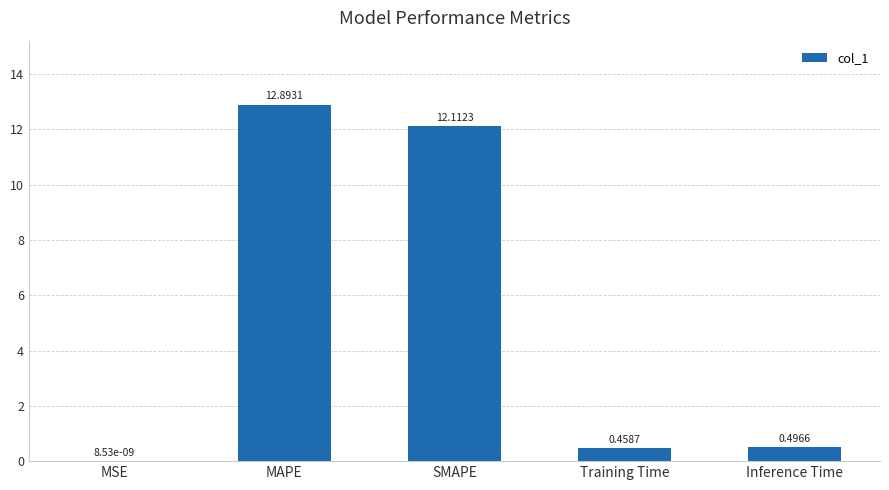

At which category does the chart reach its peak across all series?

MAPE